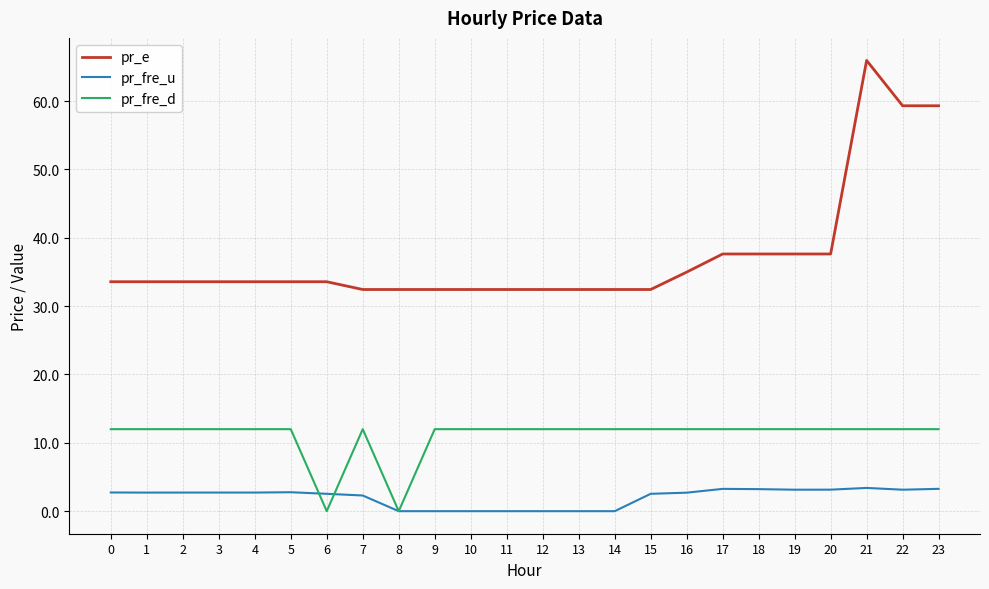

What is the spread (max minus min) of values at 17?

34.4